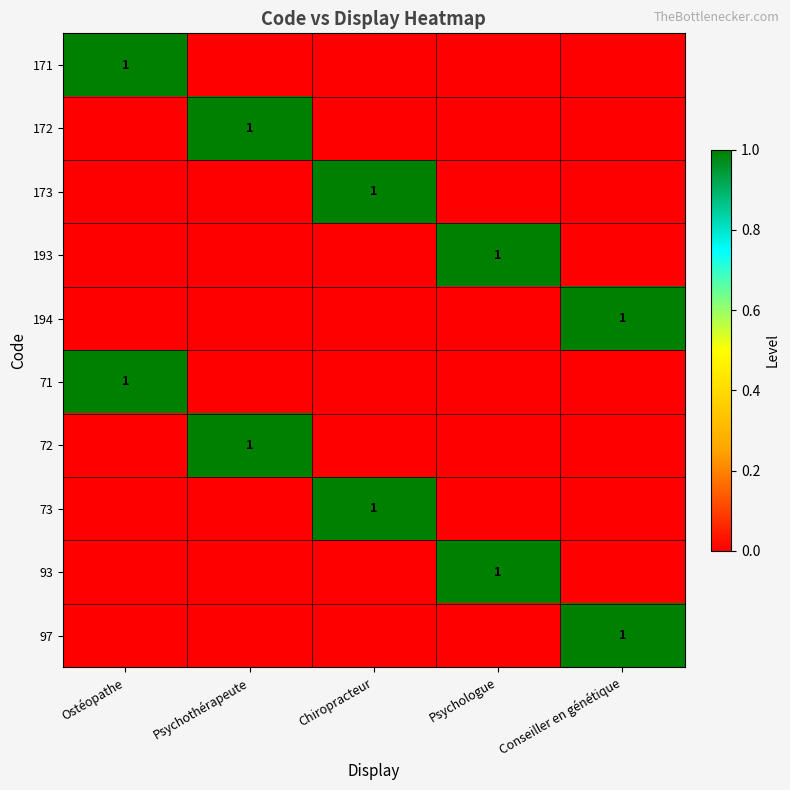

True or false: 194 has a value of 2 at Conseiller en génétique.

False